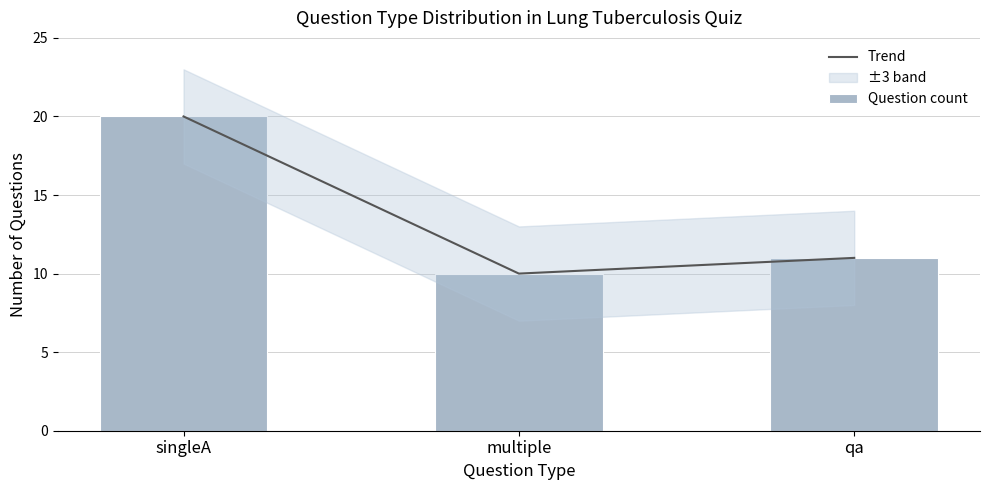

How many groups of bars are there?

3